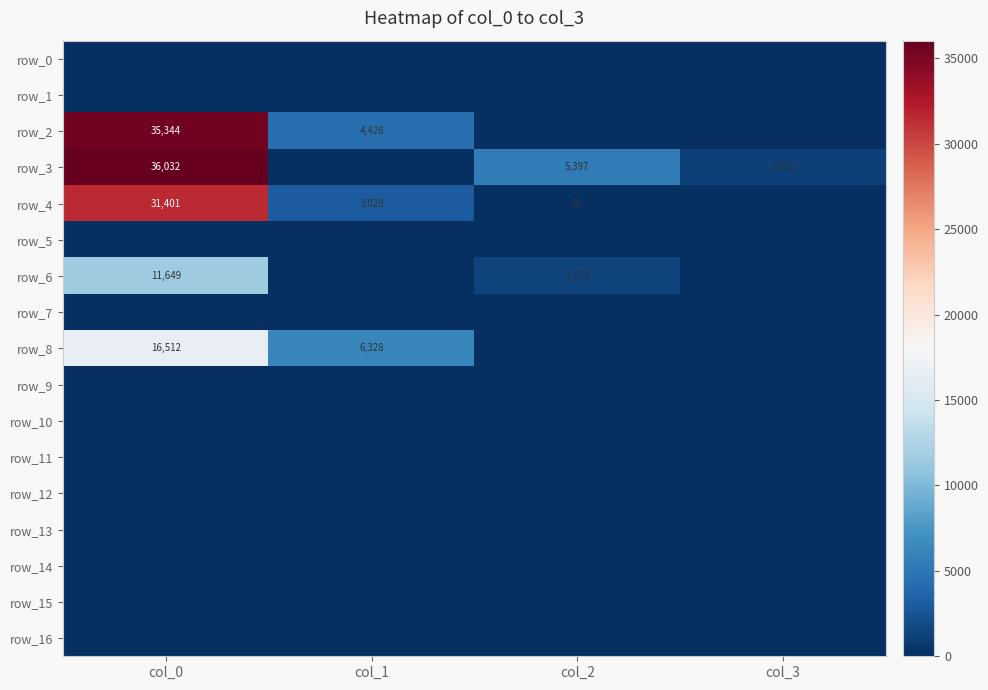

Which category has the highest value across all series?

col_0